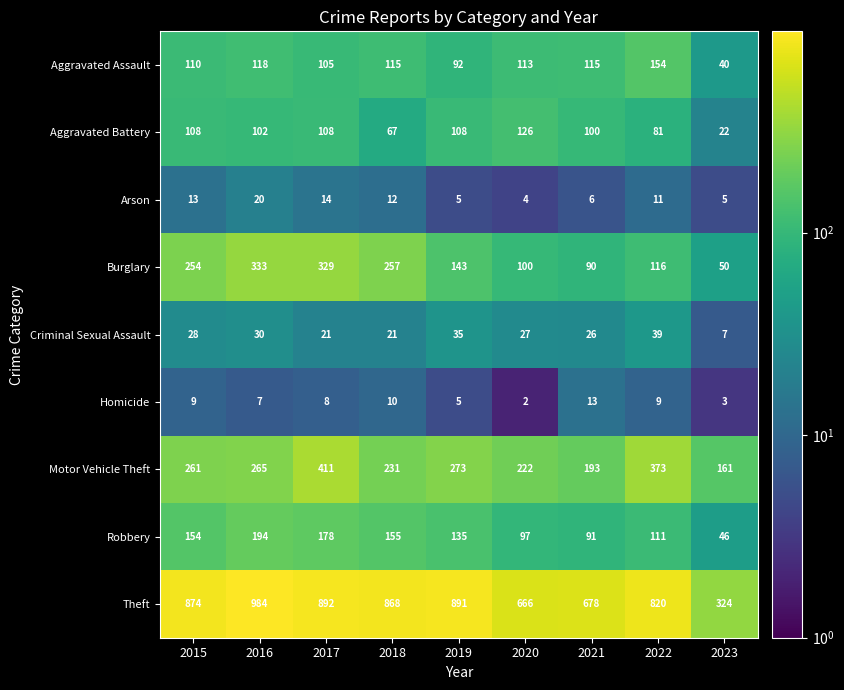

Count the number of categories in the chart.

9